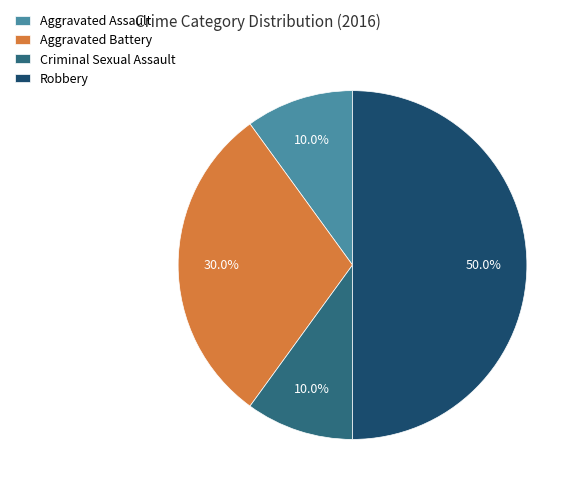

Do Aggravated Battery and Robbery together represent more than half of the pie?

Yes